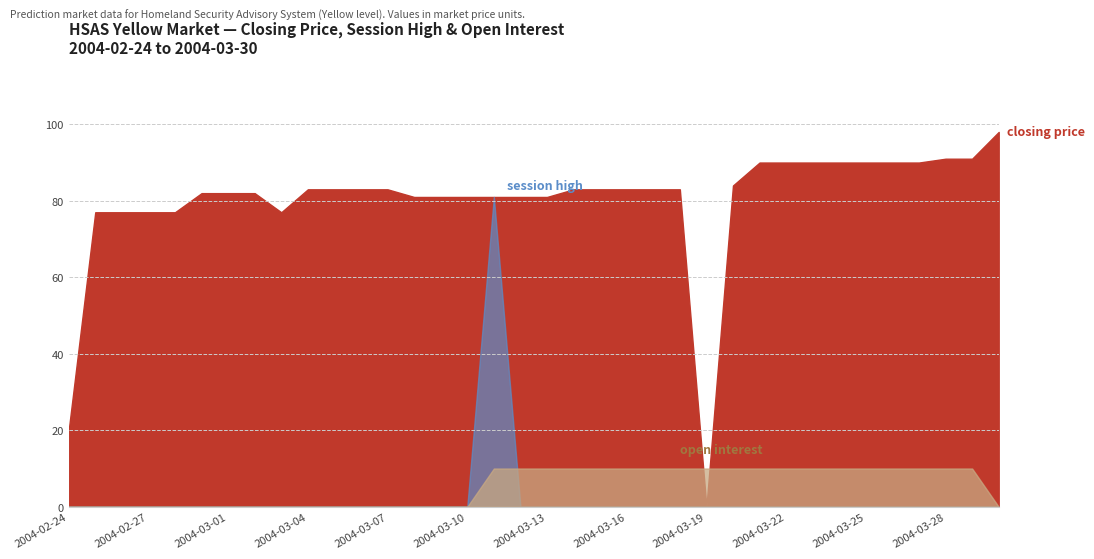

True or false: open interest and closing price cross at least once.

True